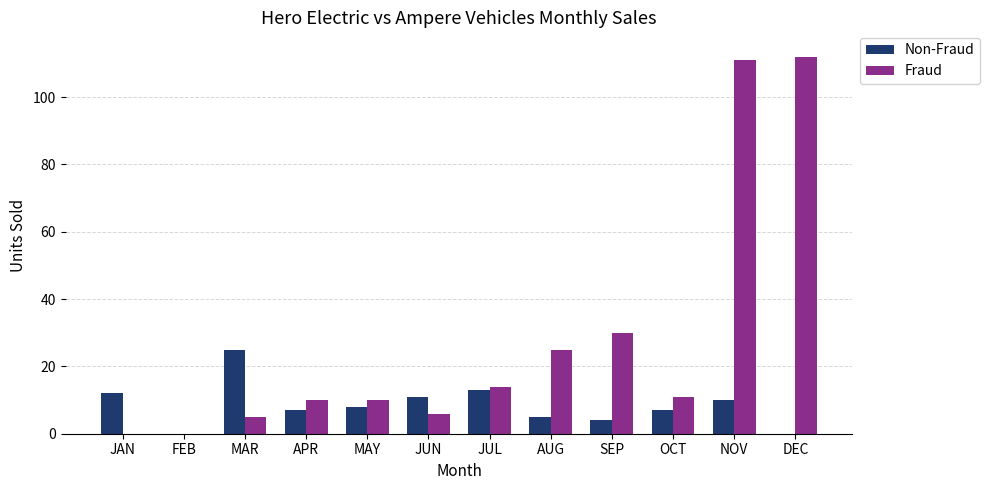

What is the approximate value of Fraud at OCT, to the nearest 10?

10